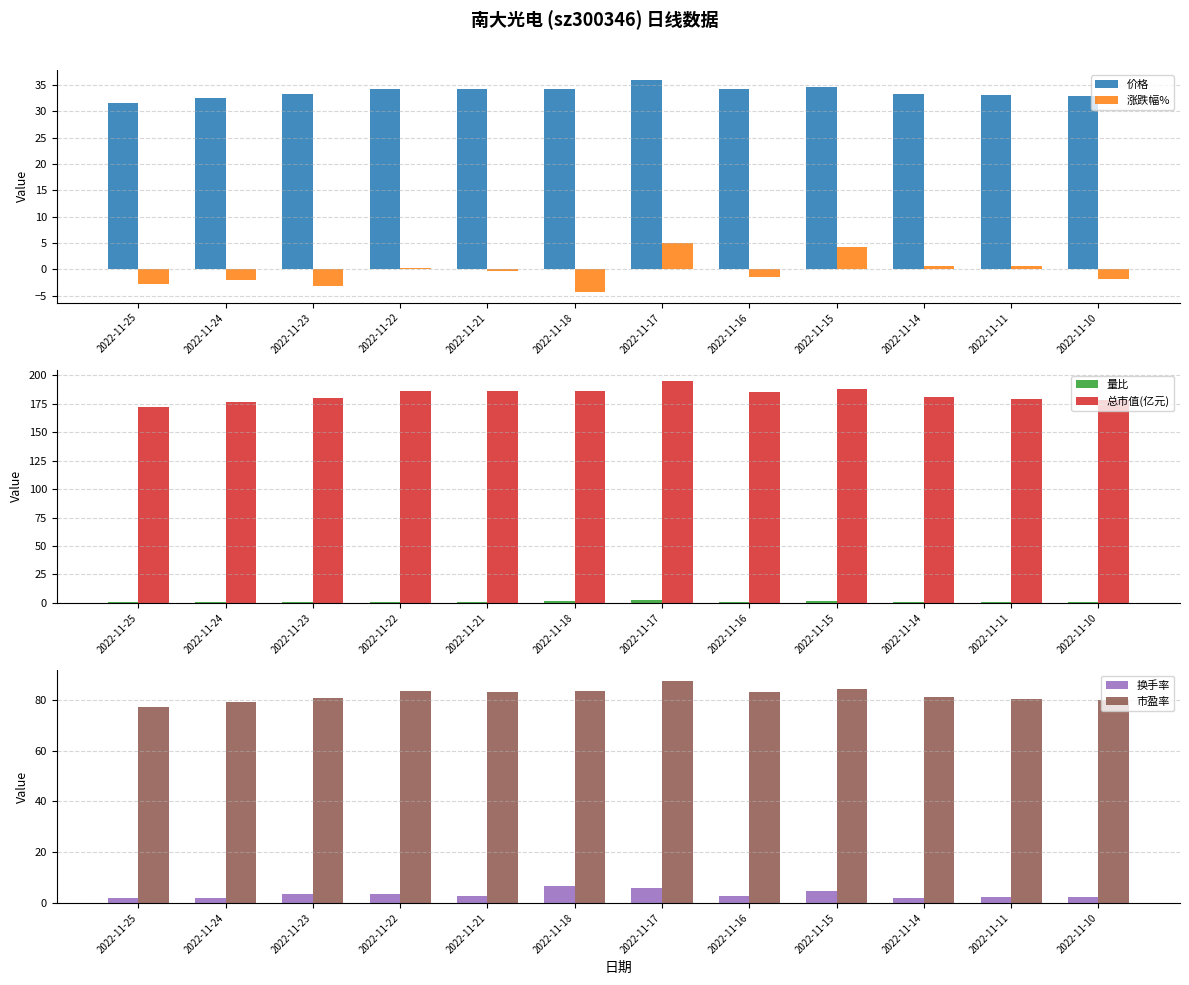

Is the value of 总市值(亿元) at 2022-11-15 greater than the value of 涨跌幅% at 2022-11-25?

Yes